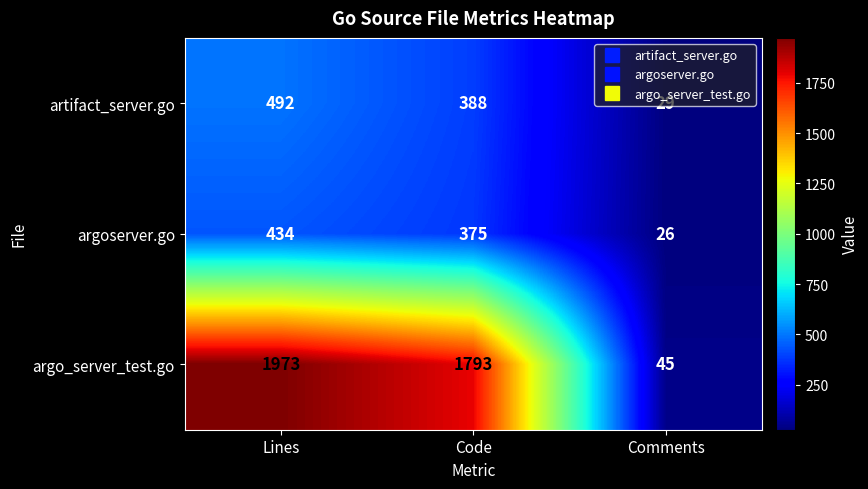

At which label is argo_server_test.go closest to 1009?

Code